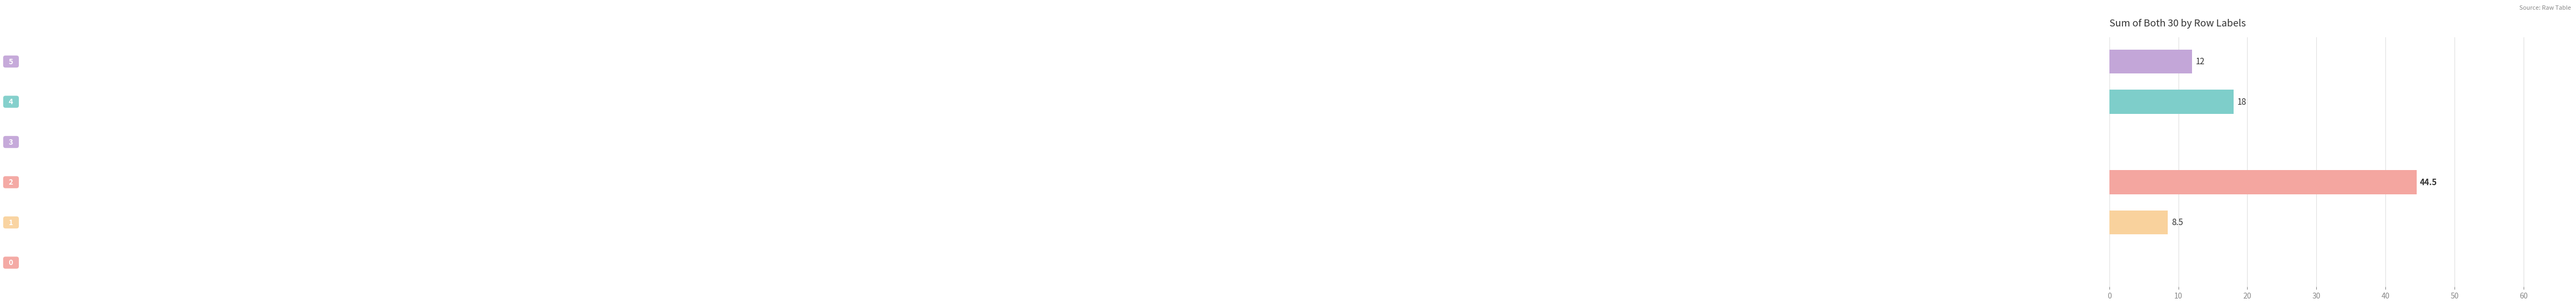

How many values are between 0 and 18?

5